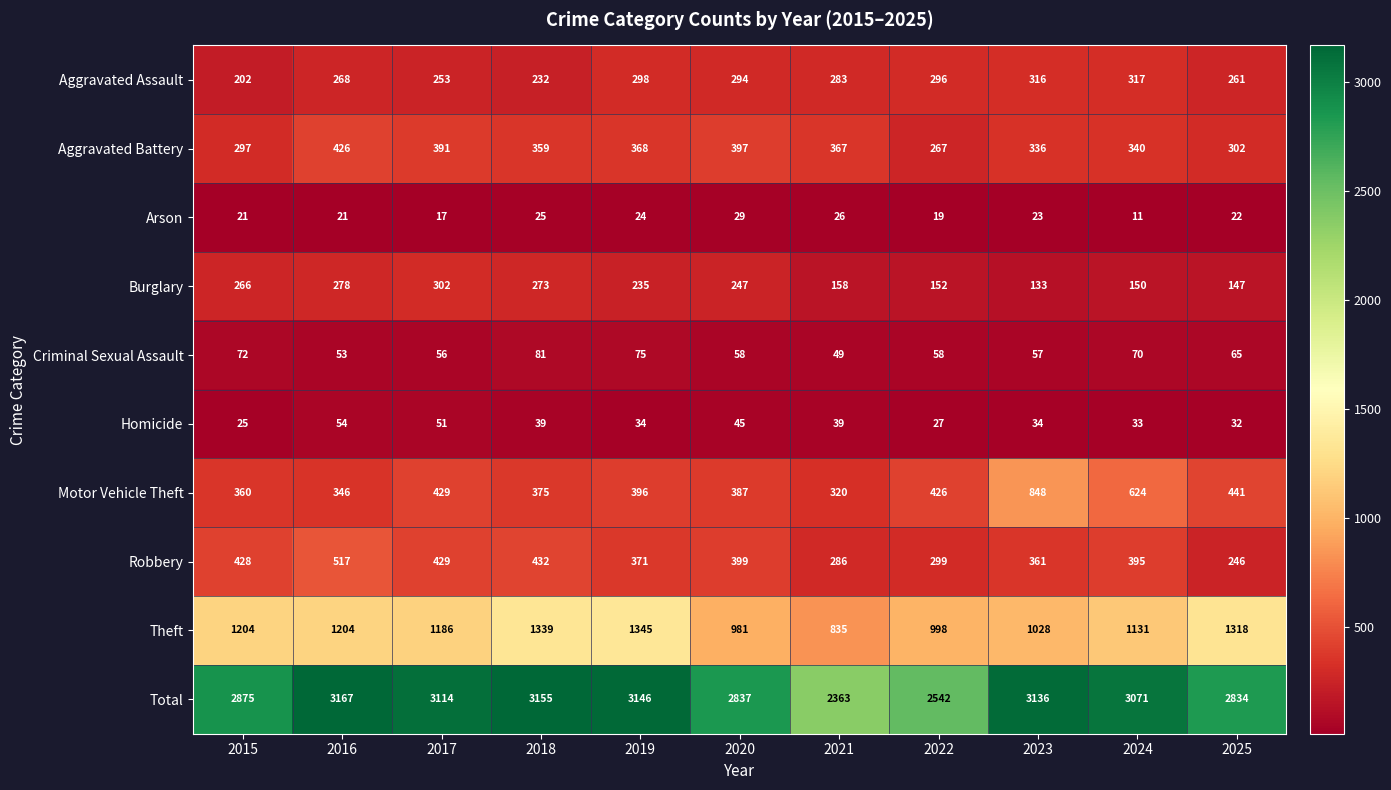

What is the sum of the Arson values at 2022 and 2020?

48